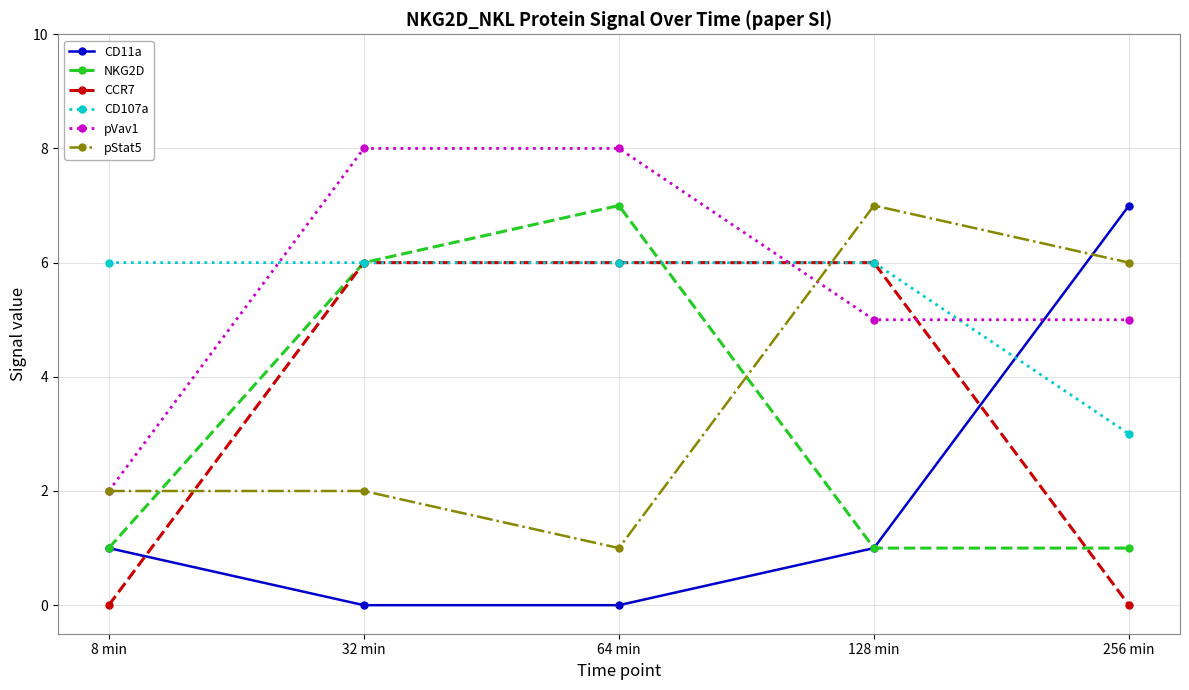

What position from the right is 8 min?

5